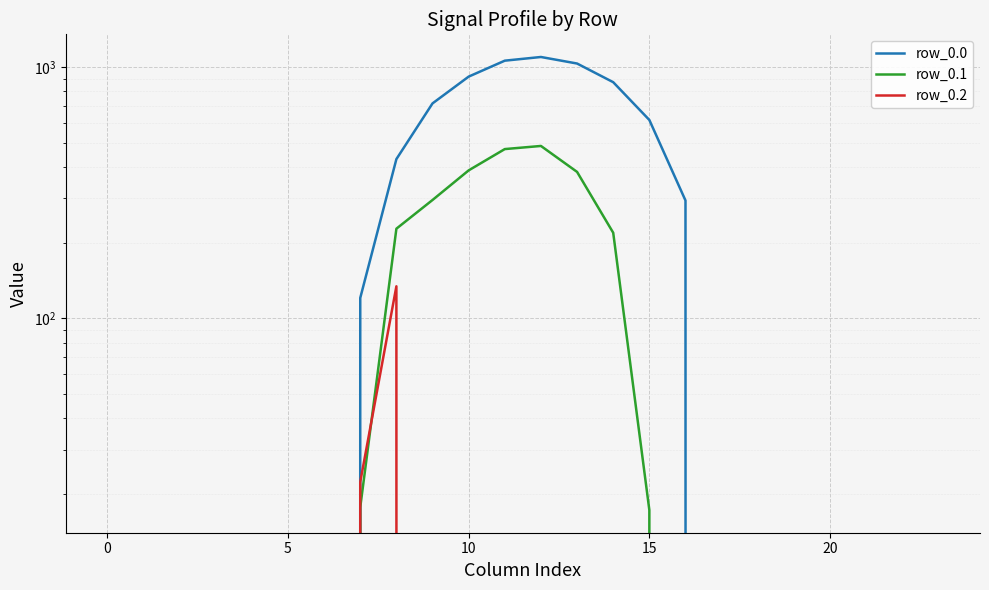

Where is row_0.0 nearest to the value 548?

15